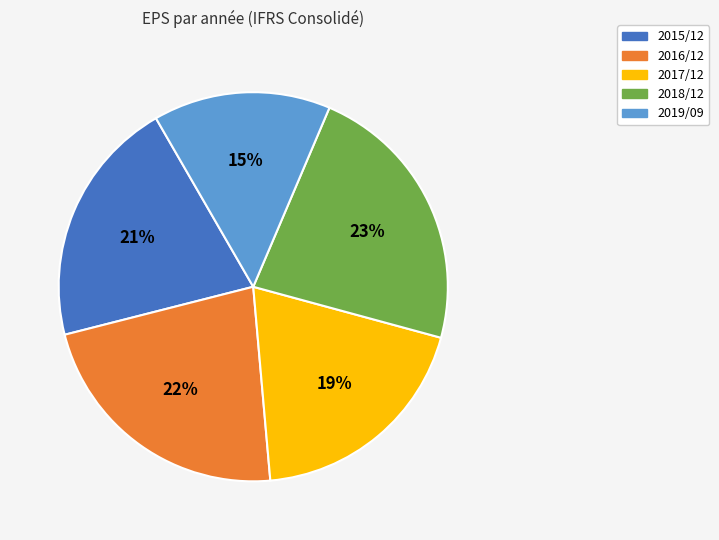

Is the sum of 2015/12 and 2017/12 greater than half?

No